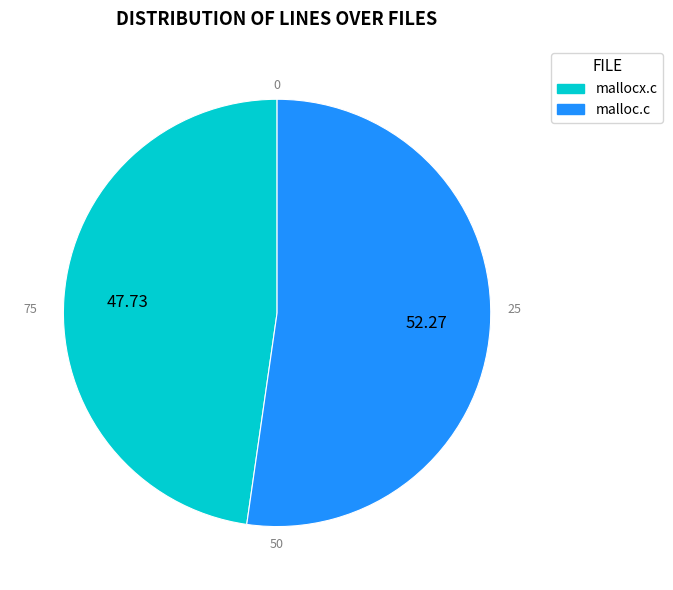

Rank the categories by value from highest to lowest.

malloc.c, mallocx.c